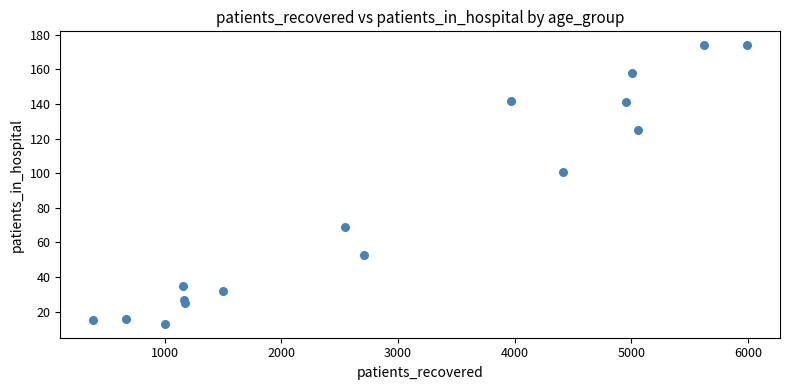

What Y value in the scatter plot is closest to 93?

101